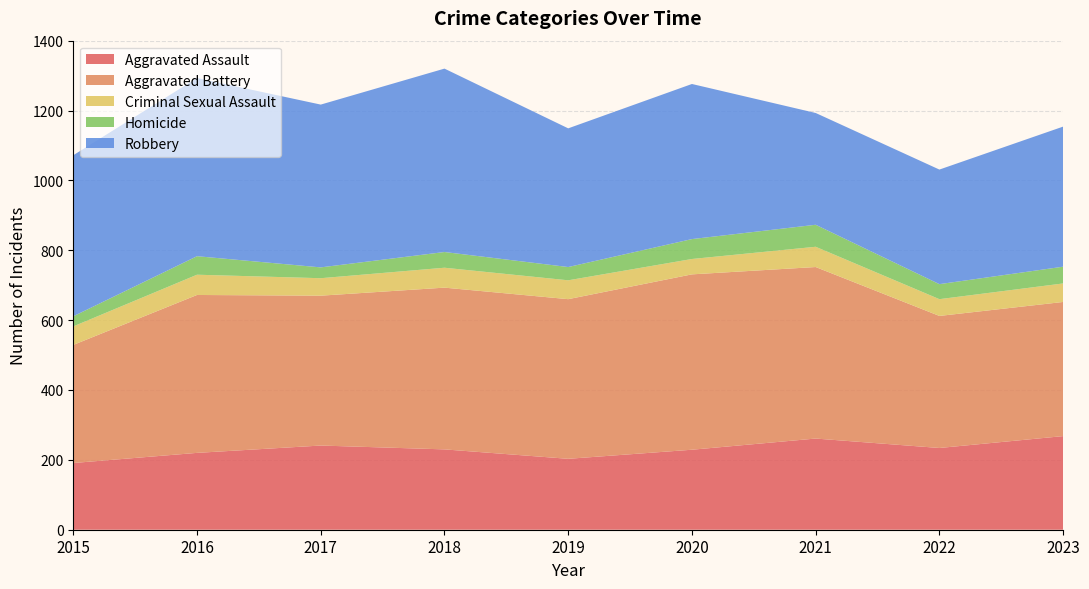

Which series changed the most between 2016 and 2019?

Robbery